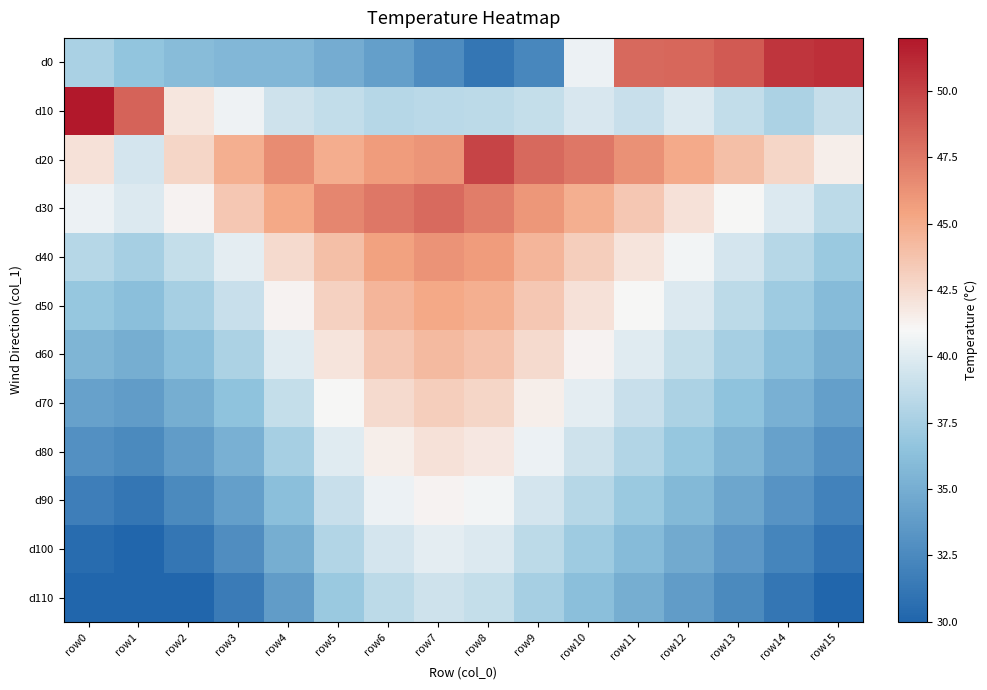

Rank the series at row3 from highest to lowest value.

d20, d30, d10, d40, d50, d60, d70, d0, d80, d90, d100, d110